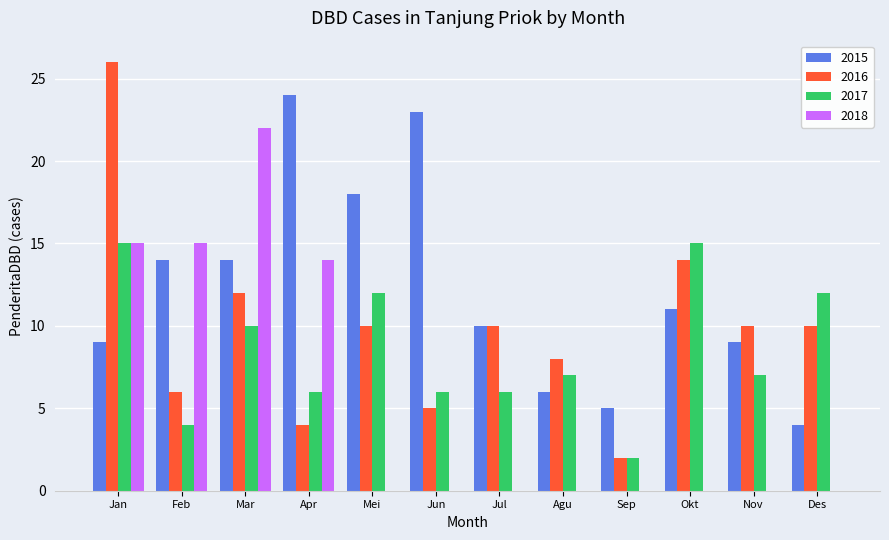

What is the sum of the 2018 values at Mar and Mei?

22